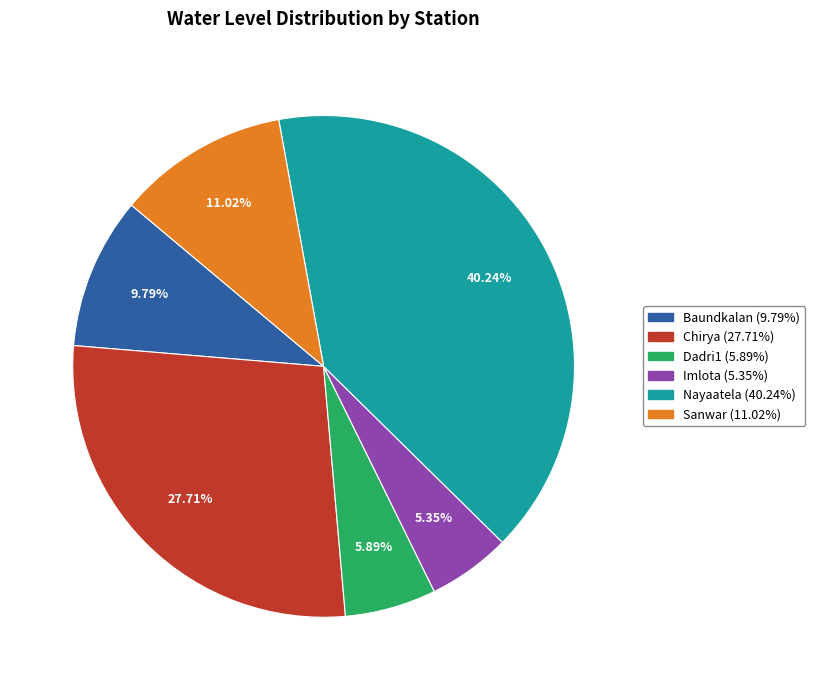

Between Baundkalan and Chirya, which is larger?

Chirya